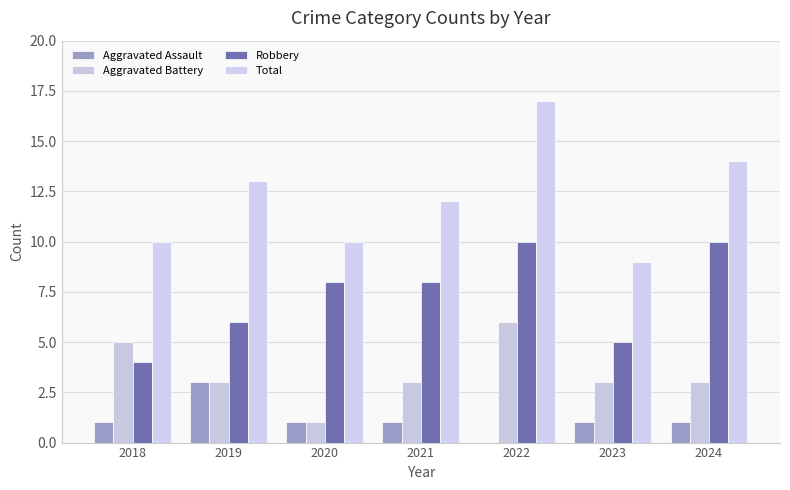

Reading left to right, list all the values displayed in this chart.

Aggravated Assault: 2018=1	2019=3	2020=1	2021=1	2022=0	2023=1	2024=1
Aggravated Battery: 2018=5	2019=3	2020=1	2021=3	2022=6	2023=3	2024=3
Robbery: 2018=4	2019=6	2020=8	2021=8	2022=10	2023=5	2024=10
Total: 2018=10	2019=13	2020=10	2021=12	2022=17	2023=9	2024=14